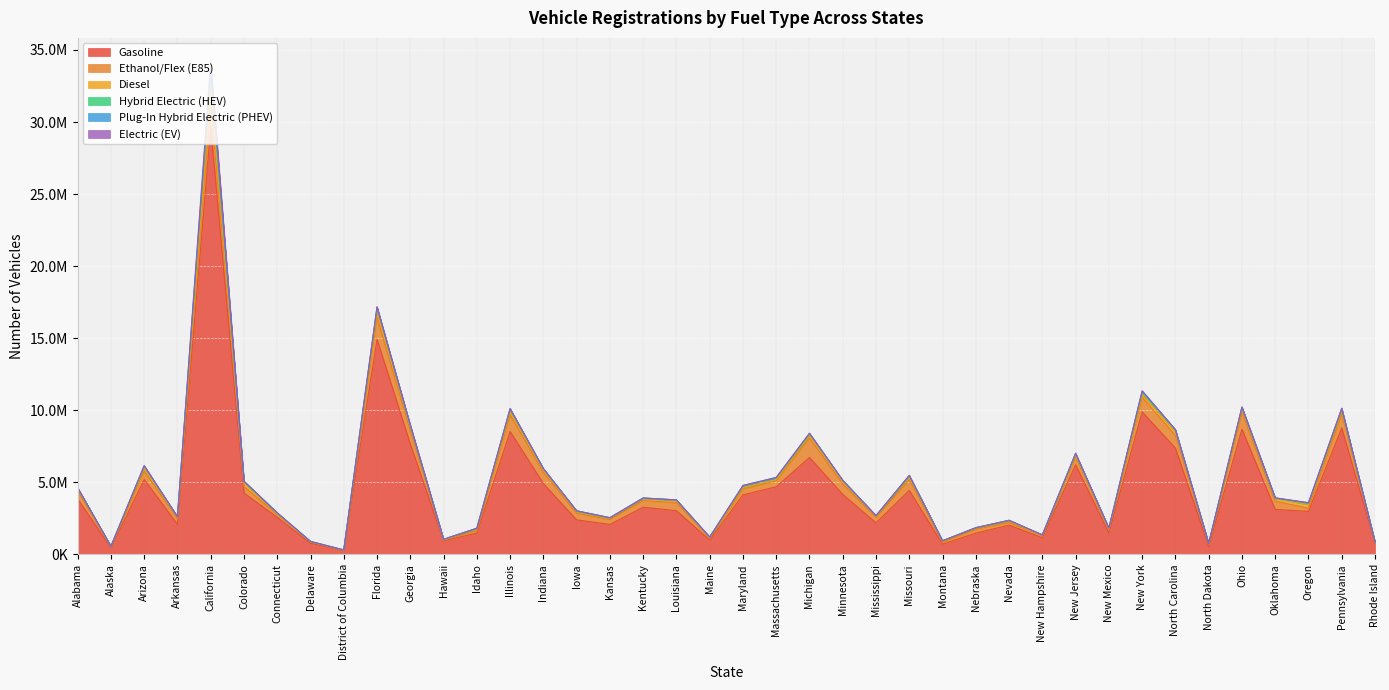

At New York, list the series in order from smallest to largest.

Plug-In Hybrid Electric (PHEV), Electric (EV), Diesel, Hybrid Electric (HEV), Ethanol/Flex (E85), Gasoline